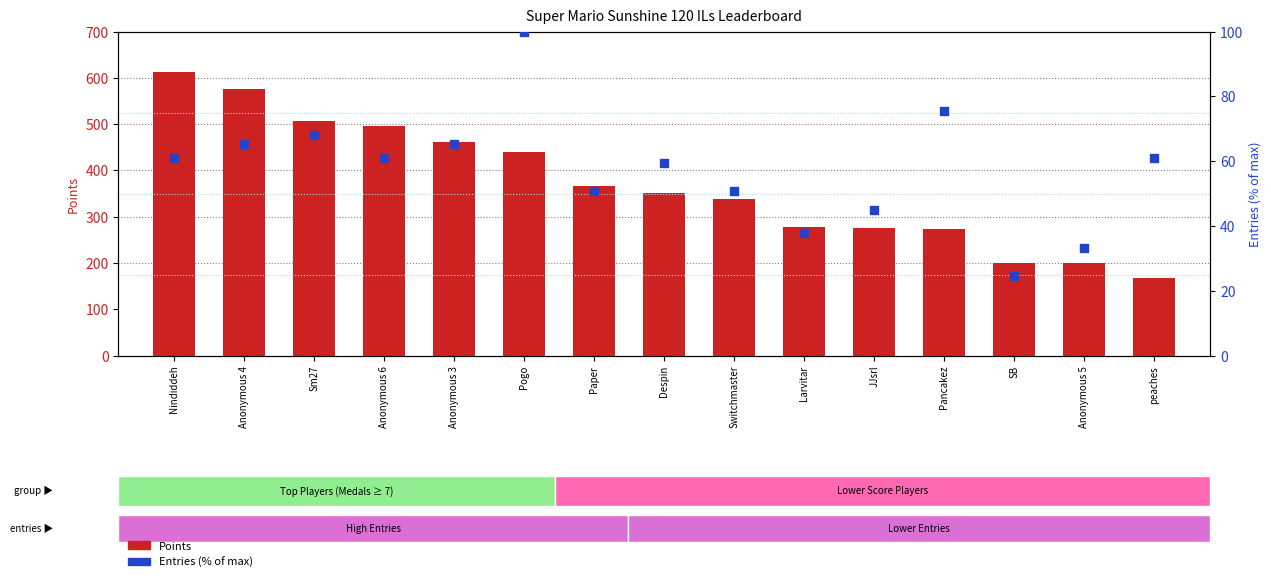

What are all the series names shown in the legend?

Points, Entries %